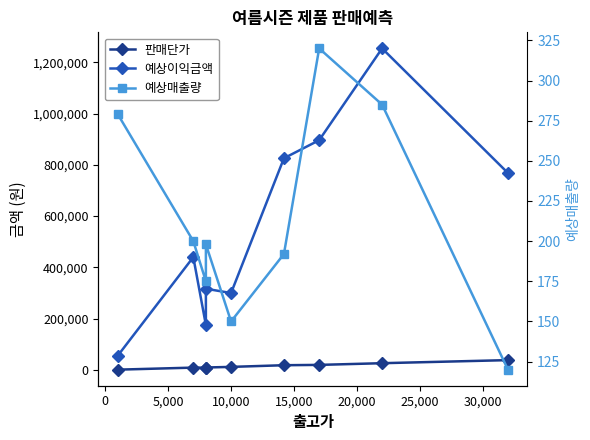

What is the value of the 예상이익금액 point at the 6th from the left?

825600